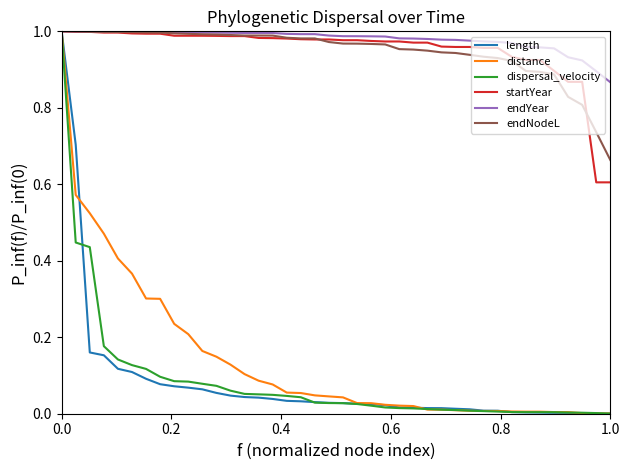

What are all the series names shown in the legend?

length, distance, dispersal_velocity, startYear, endYear, endNodeL